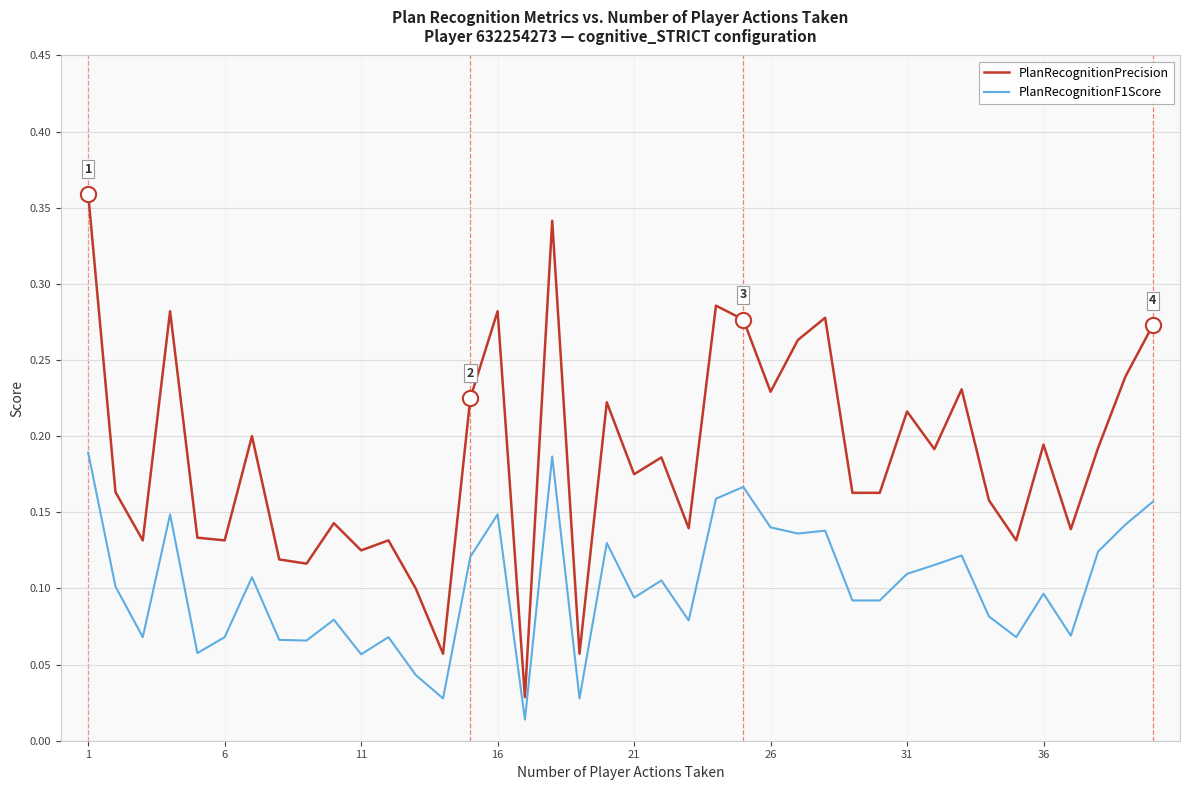

Which series has the largest total across all categories?

PlanRecognitionPrecision